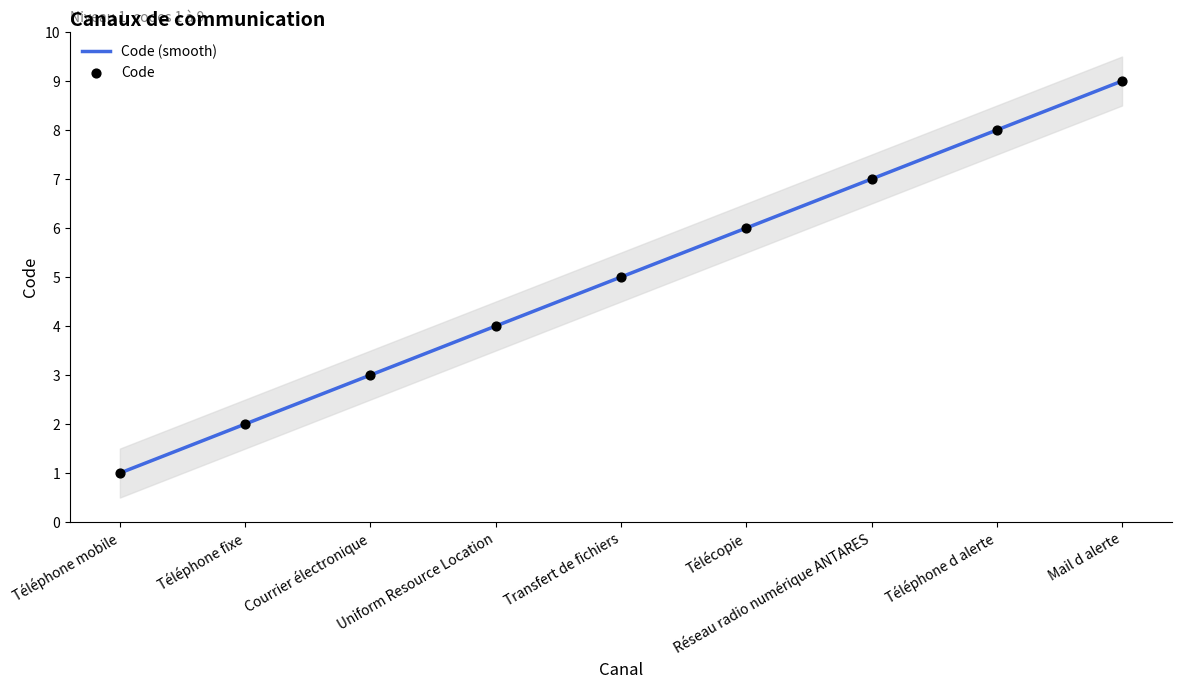

What is the change in value from Téléphone mobile to Réseau radio numérique ANTARES?

+6